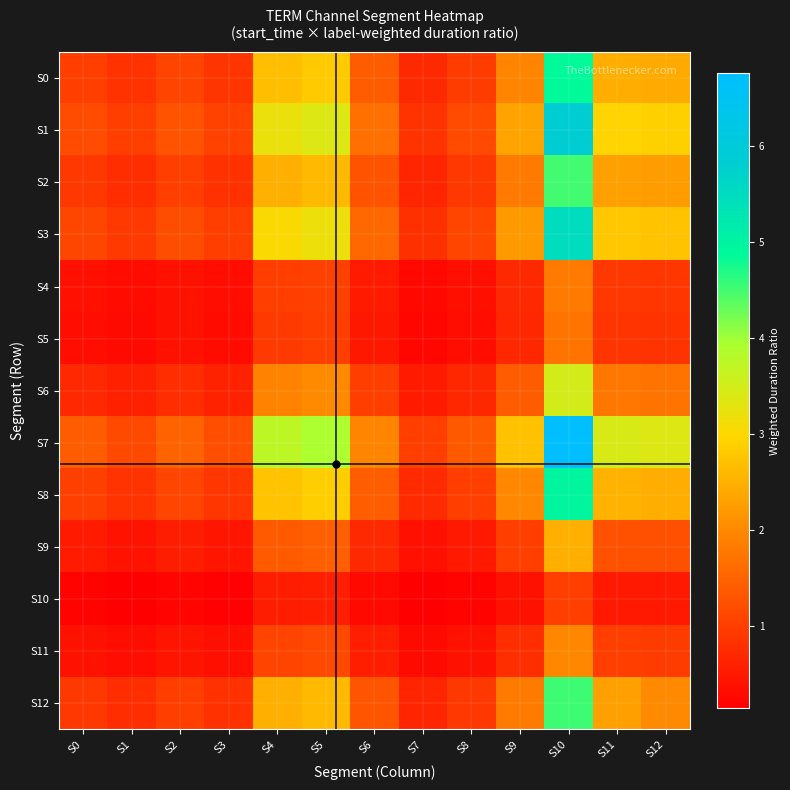

What is the minimum value shown in the chart?

0.1